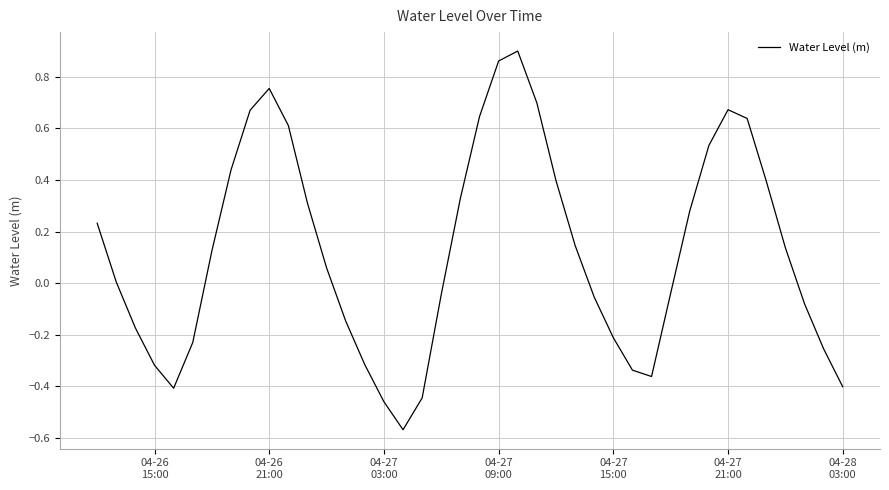

What is the difference between the maximum and minimum values?

1.5